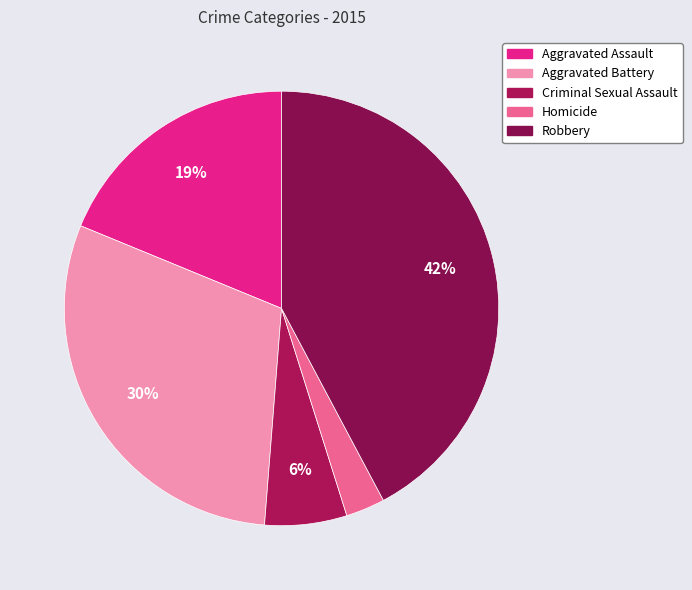

To the nearest percent, what is the difference between the largest and smallest slice percentages?

39%